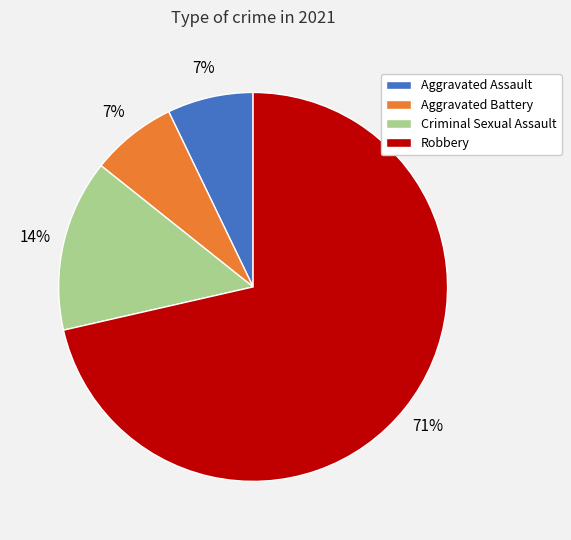

Does Criminal Sexual Assault account for over 50% of the chart?

No